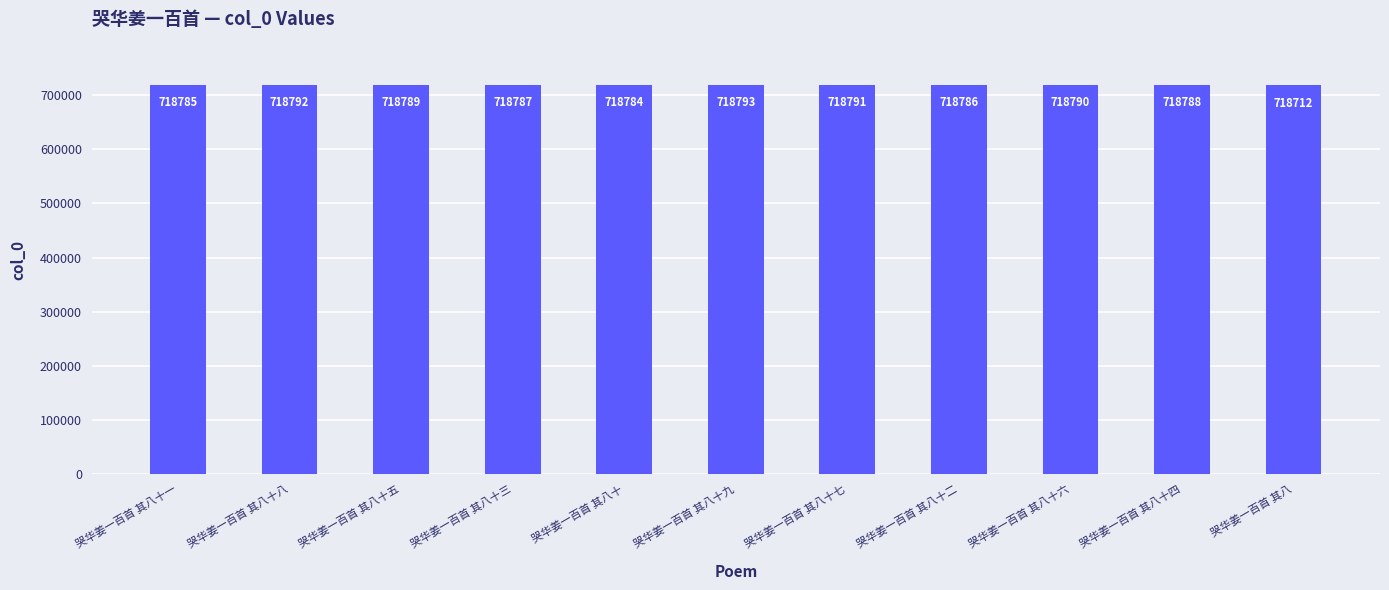

How many bars are there in total?

11